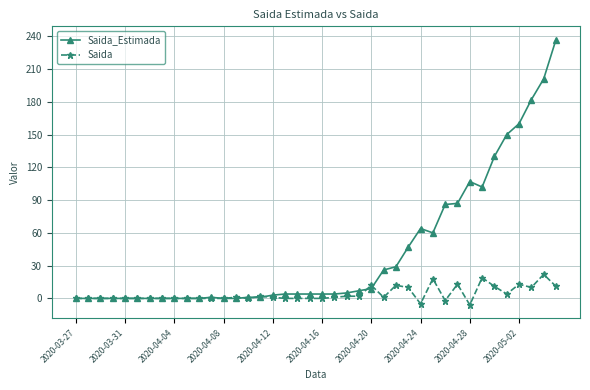

What is the maximum value shown in the chart?

237